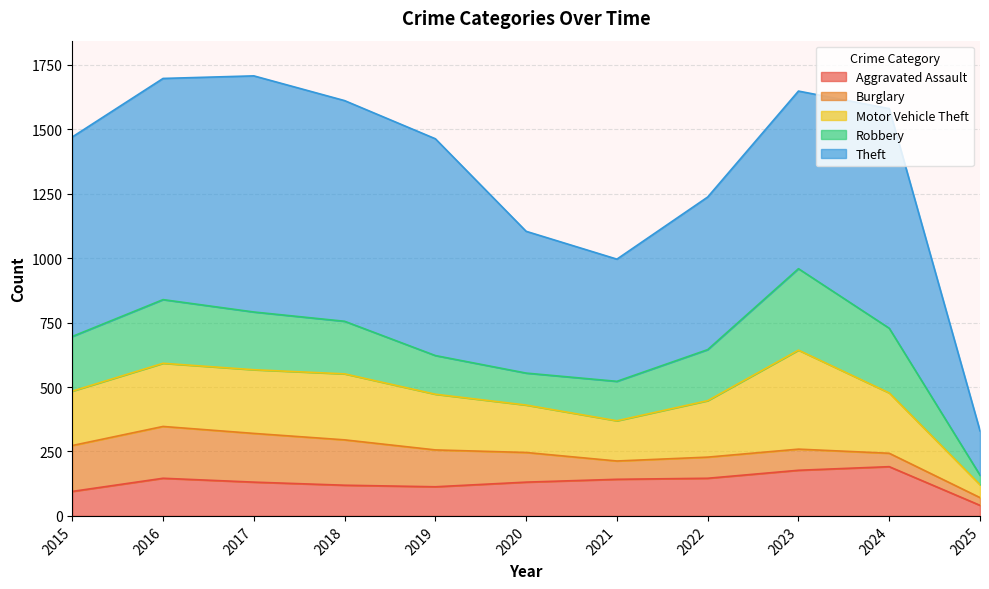

How many distinct data groups are displayed?

5